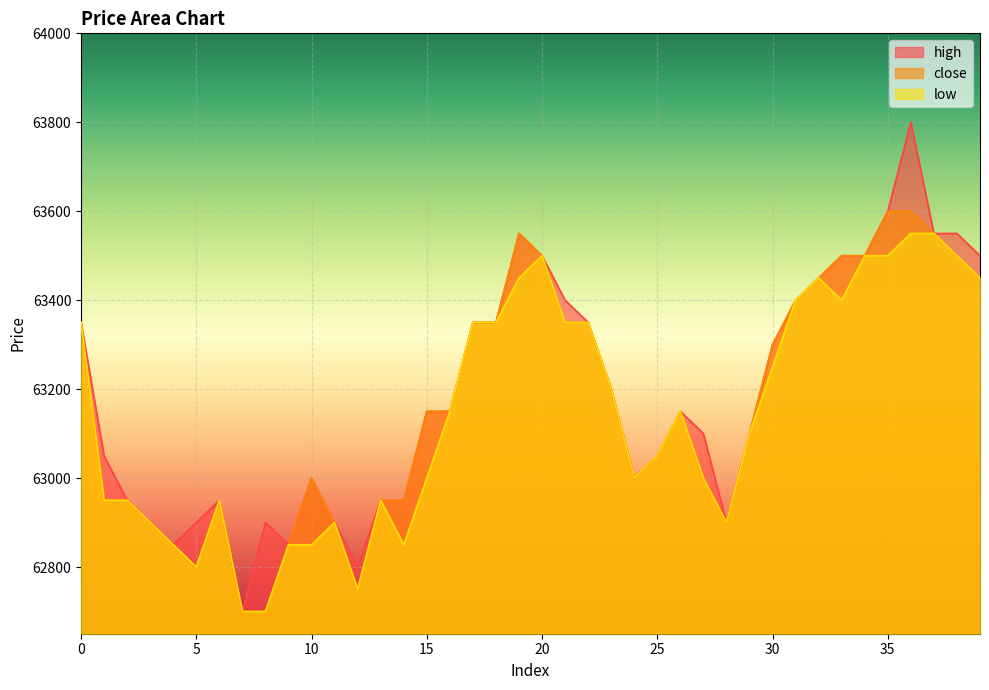

Which has a higher value, 38 or 30?

38